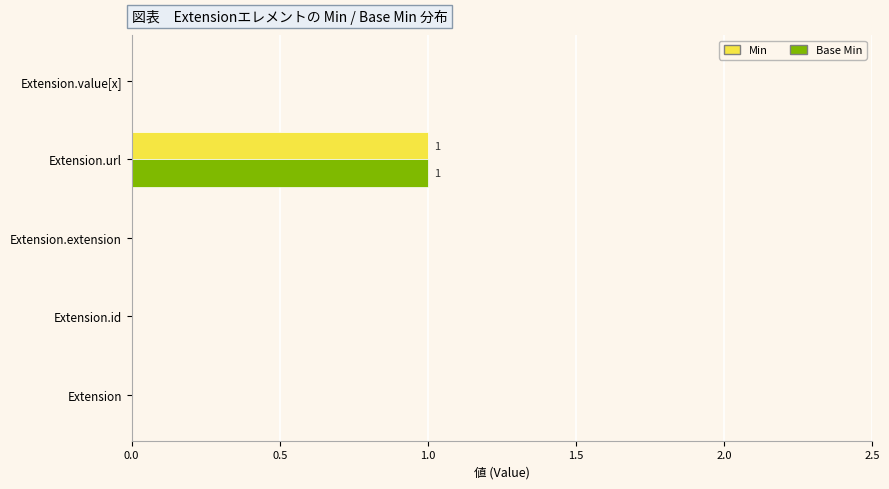

The value of Base Min at Extension.extension is 1. True or false?

False